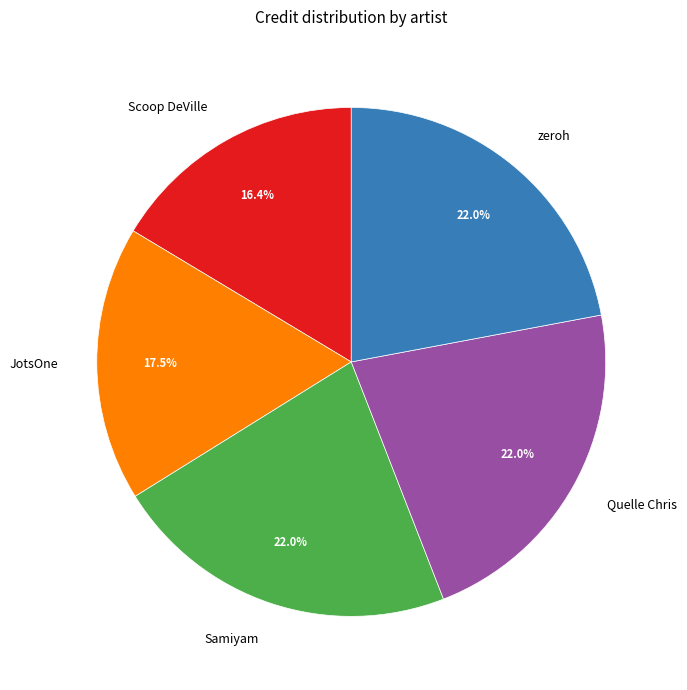

What is the smallest slice in the pie chart?

Scoop DeVille